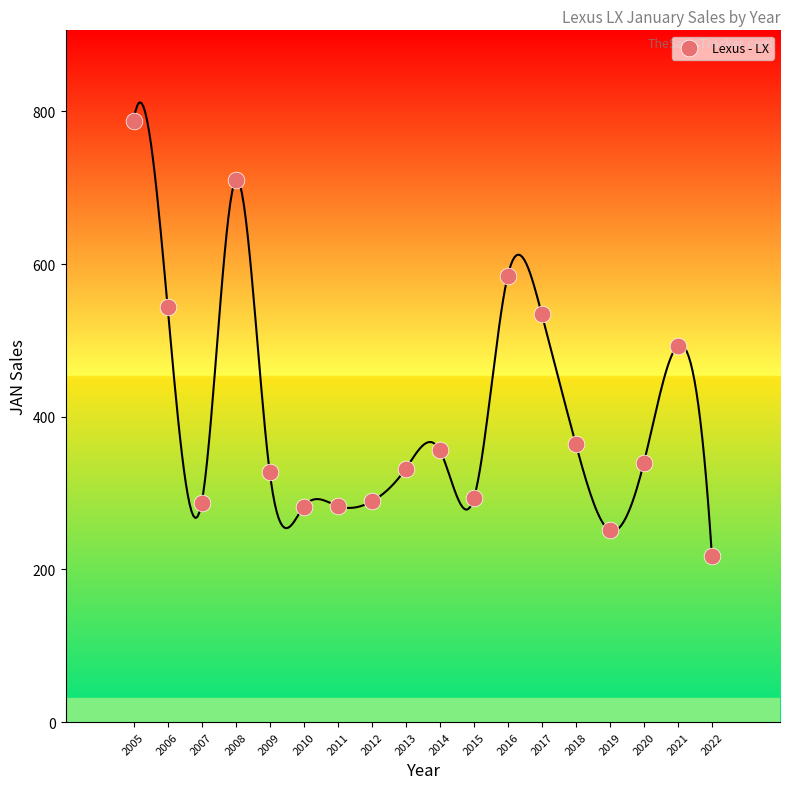

What is the range of X values (max minus min)?

17